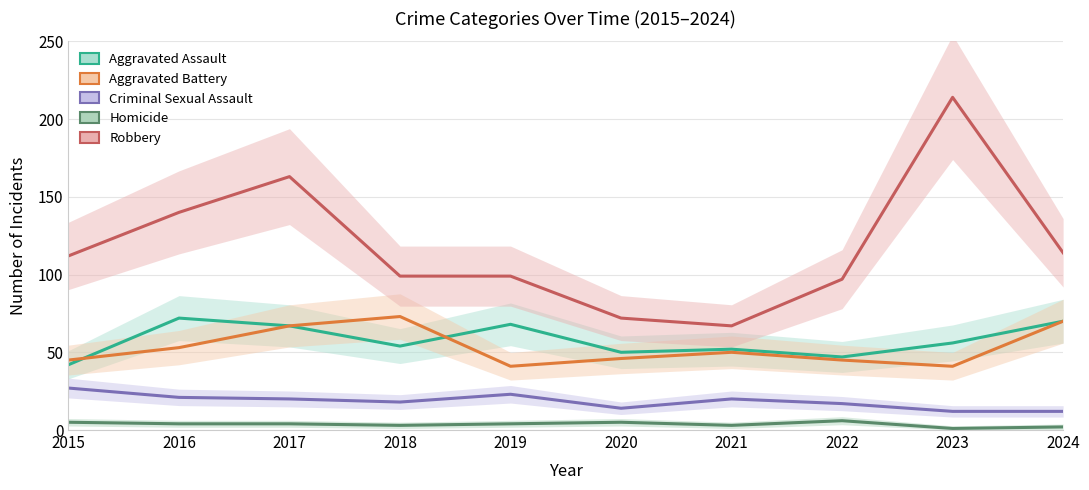

The value of Aggravated Assault at 2019 is 25. True or false?

False